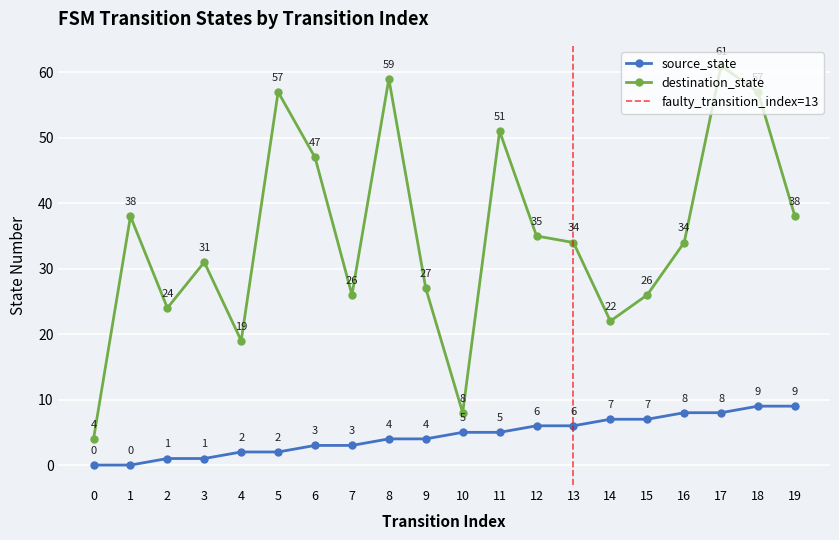

Count the number of categories in the chart.

20